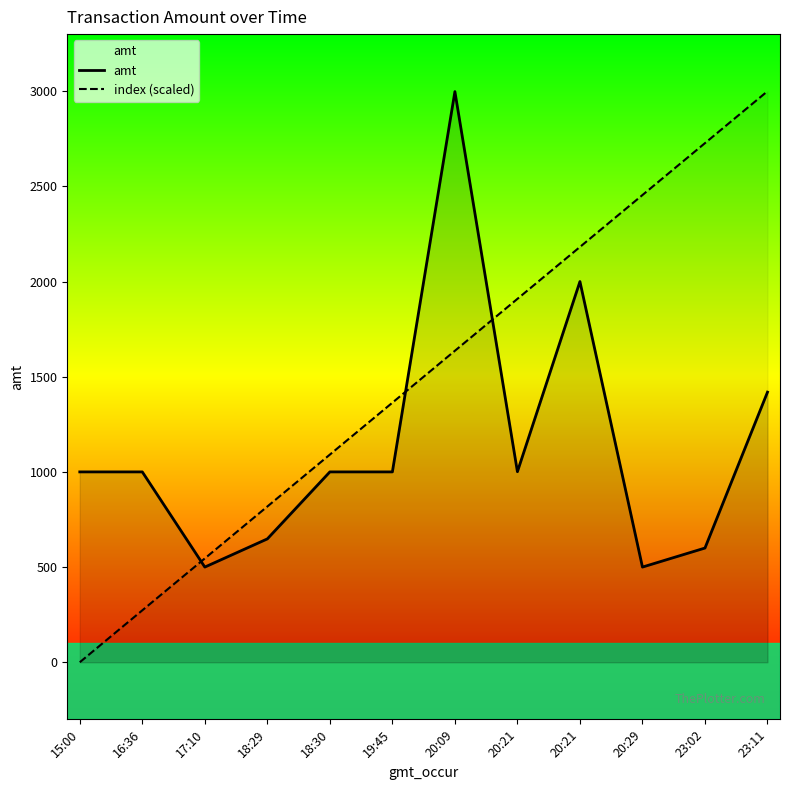

How many times do amt and index (scaled) cross each other?

3